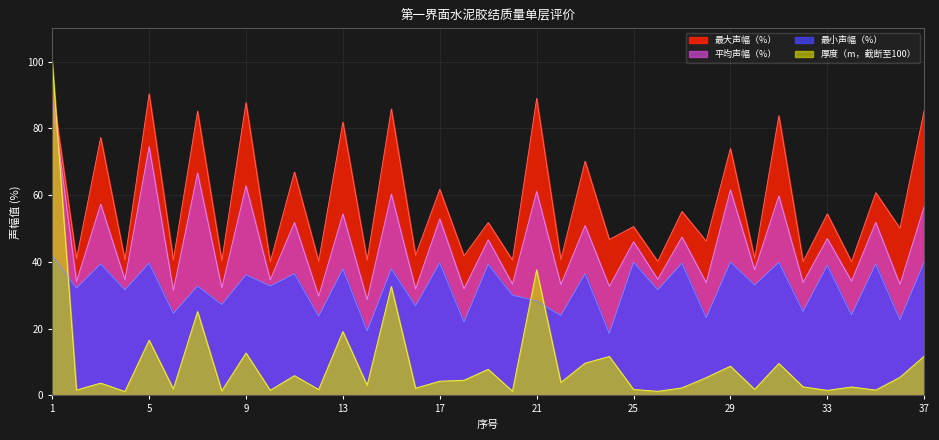

How many interior local peaks does the 最大声幅（%） series have?

17